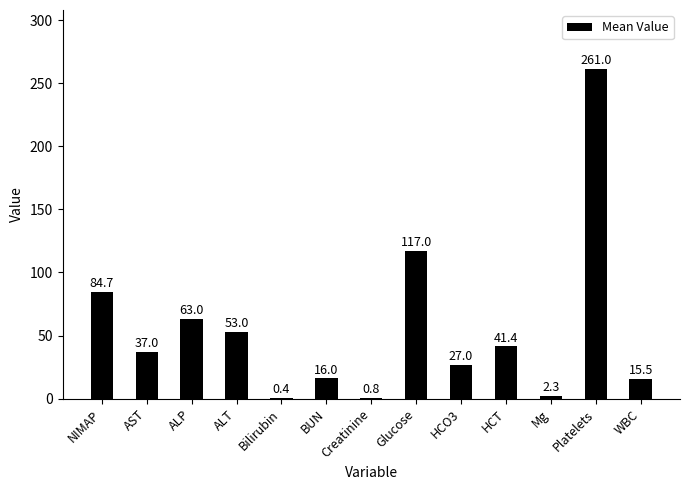

How many distinct data groups are displayed?

1